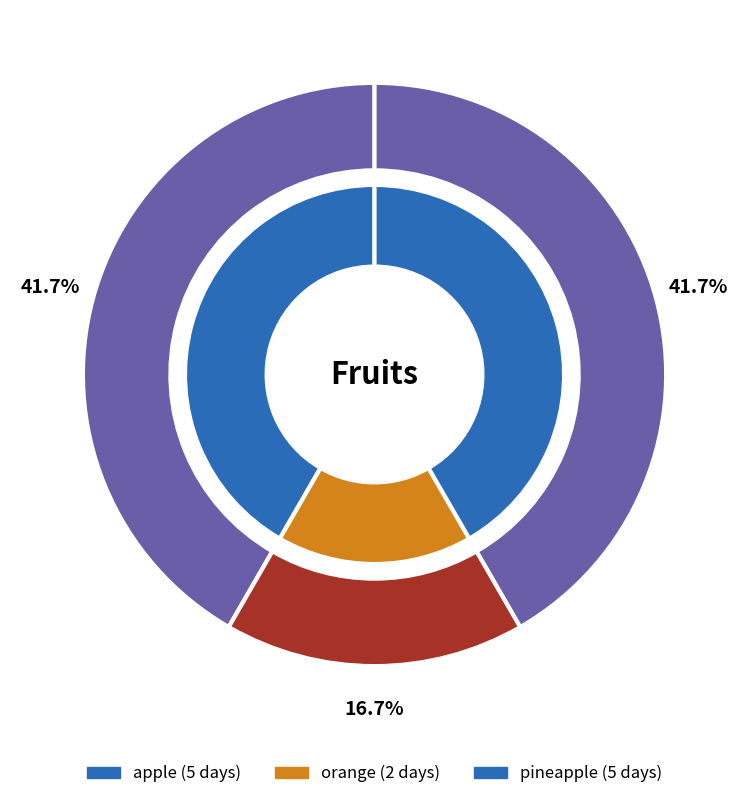

To the nearest percent, what is the average slice percentage?

33%